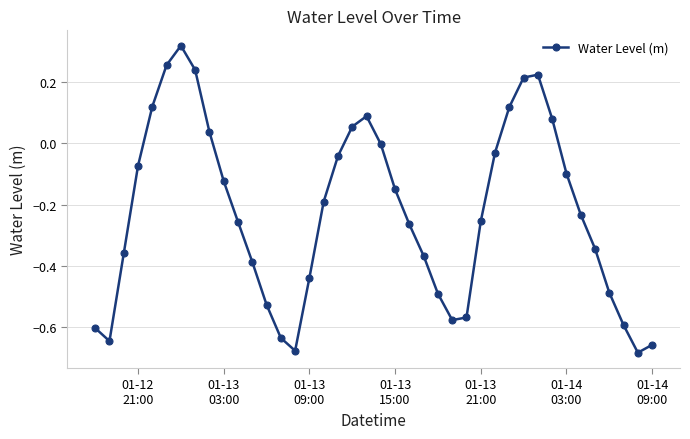

How many interior local peaks (higher than both neighbors) does the data have?

3